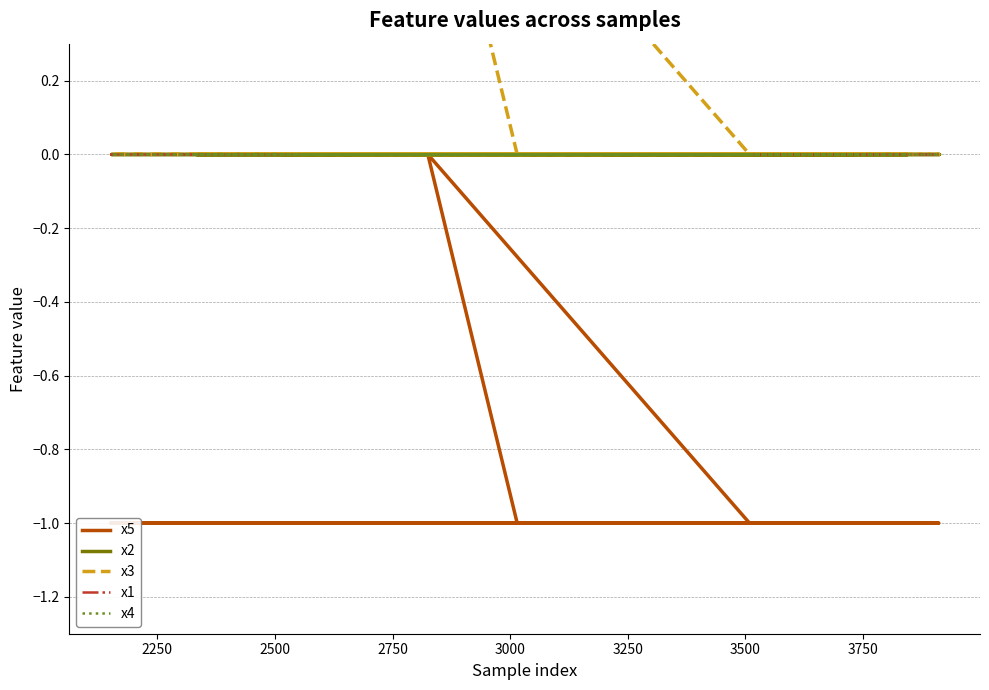

Which series has the widest spread of values?

x5